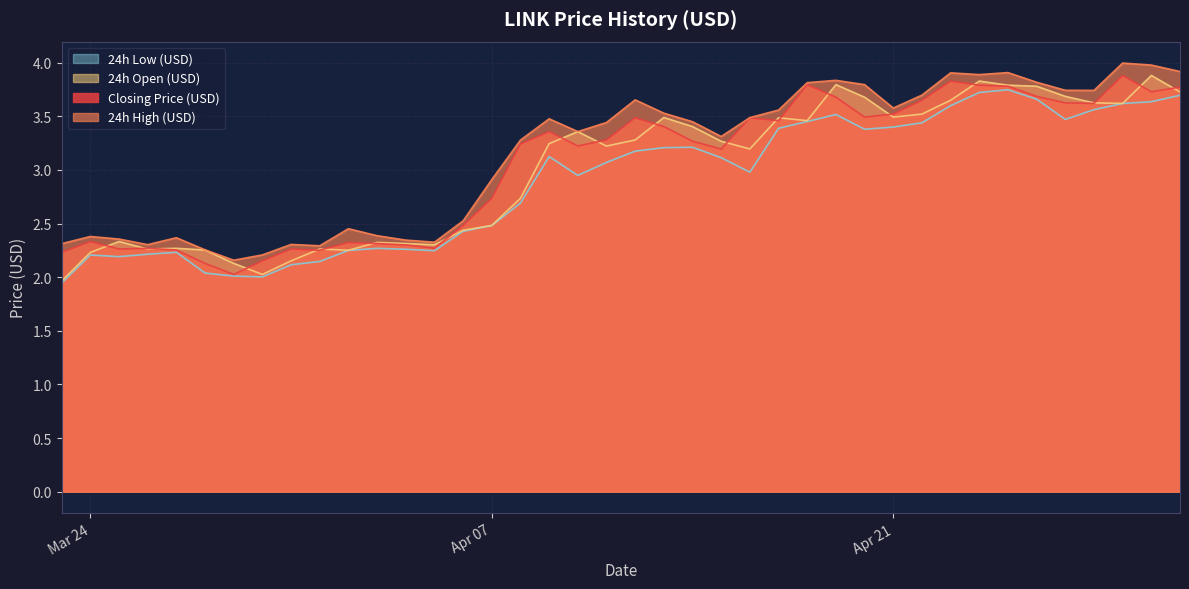

What is the greatest value displayed?

4.0